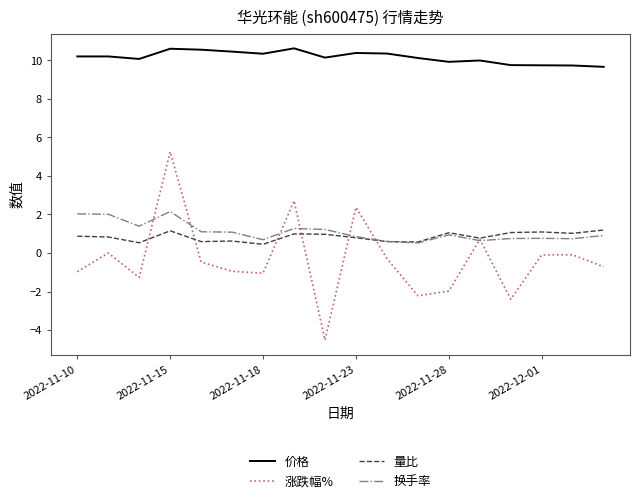

In 涨跌幅%, how many points are lower than both neighbors (excluding endpoints)?

5